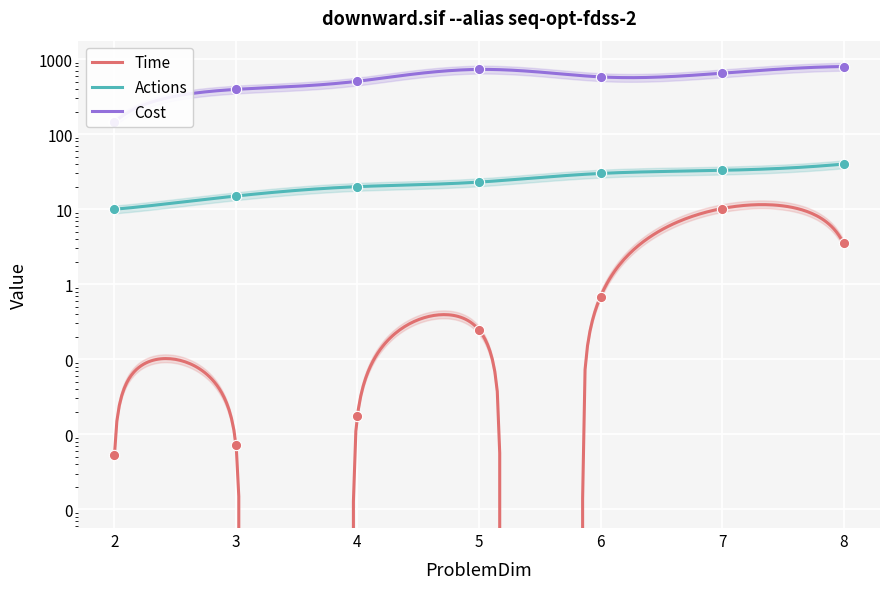

At which category is the sum across all series the highest?

8